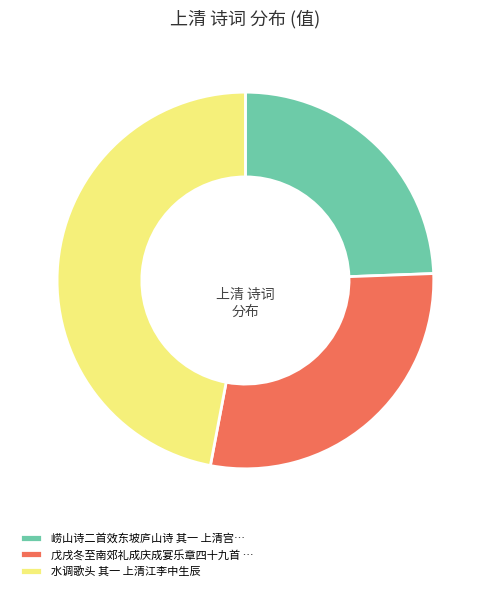

How many segments does this pie chart have?

3